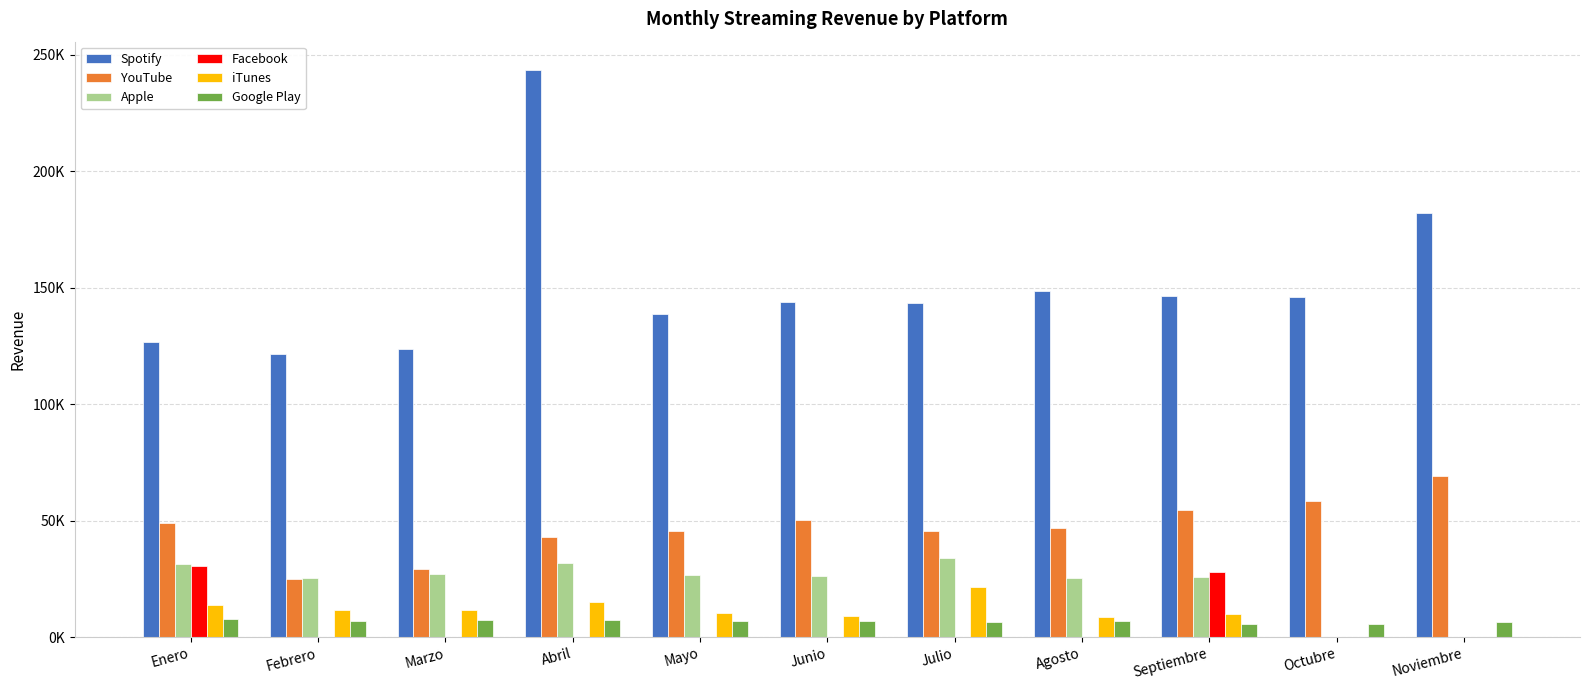

Where is YouTube nearest to the value 46963?

Agosto